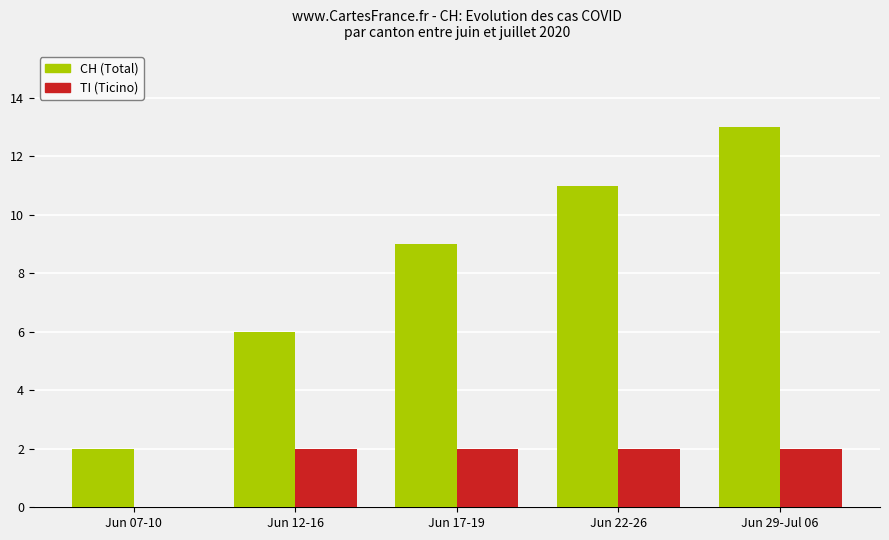

The TI (Ticino) series shows 0 at Jun 07-10. True or false?

True